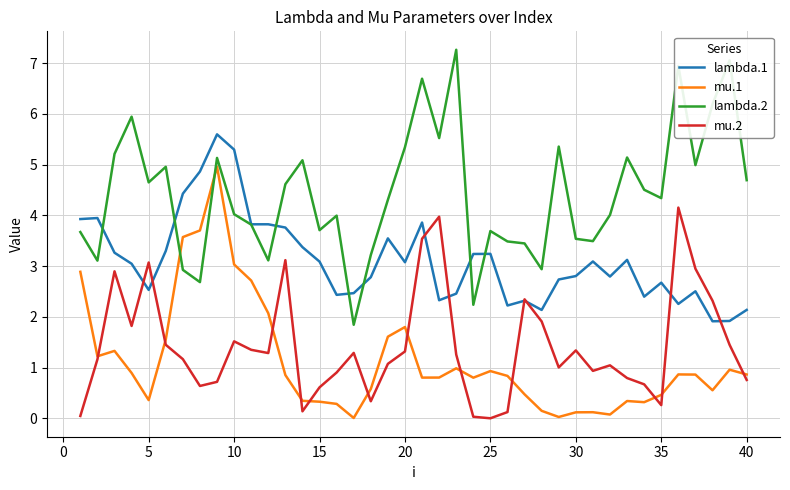

True or false: mu.2 and lambda.2 cross at least once.

False